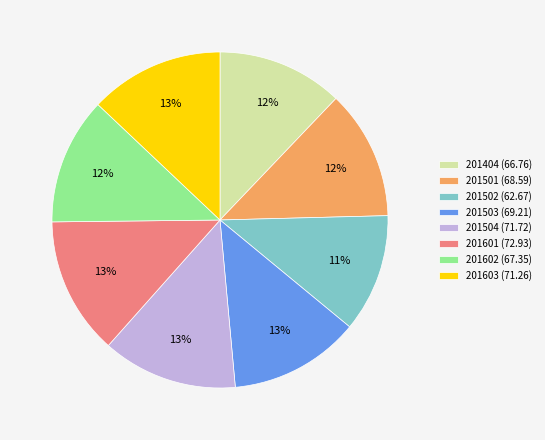

To the nearest percent, what is the average slice percentage?

12%